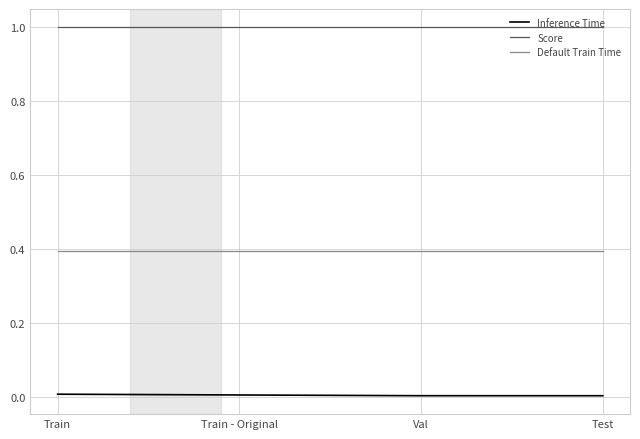

How many lines are shown in the chart?

3